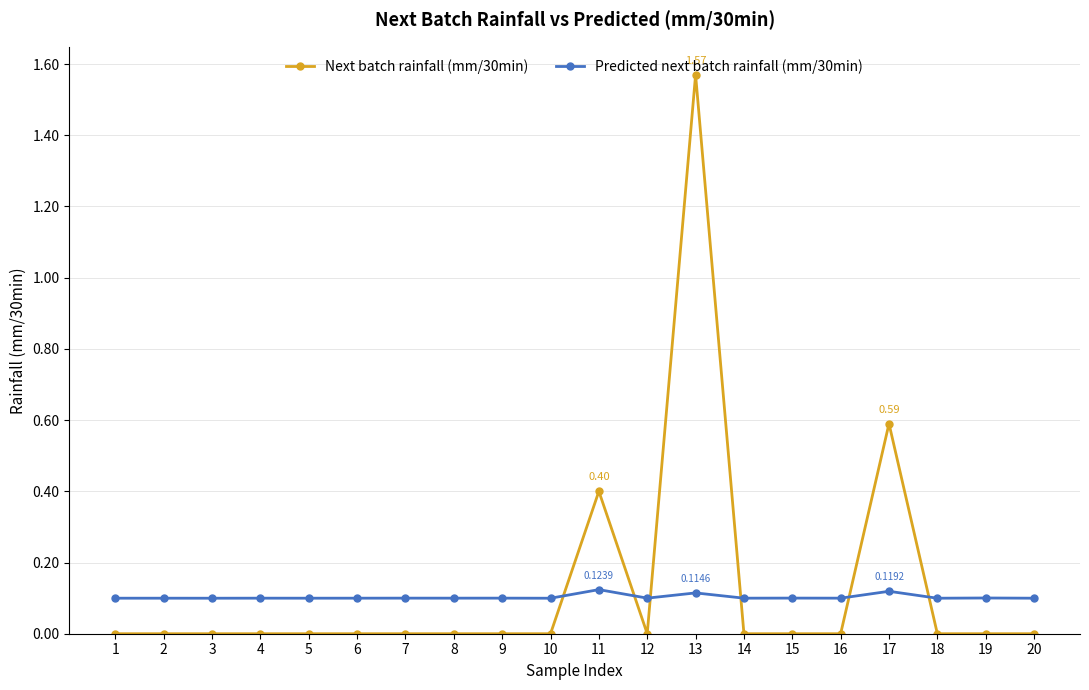

Which series has the widest spread of values?

Next batch rainfall (mm/30min)